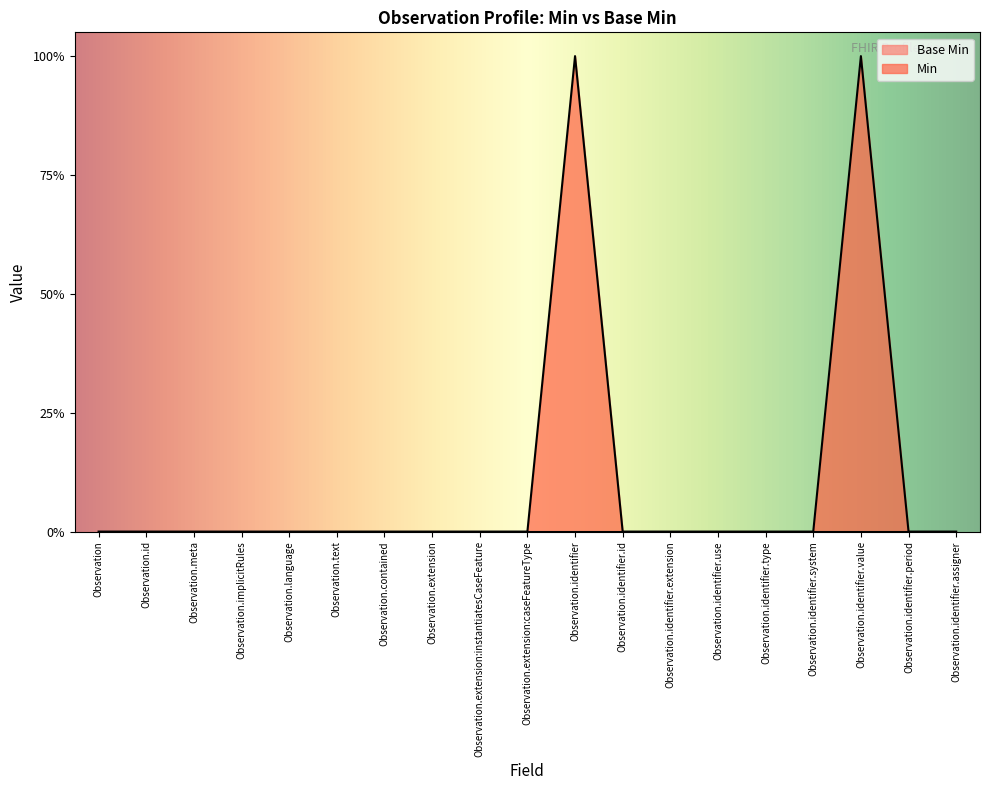

How many interior local peaks (higher than both neighbors) does the data have?

2